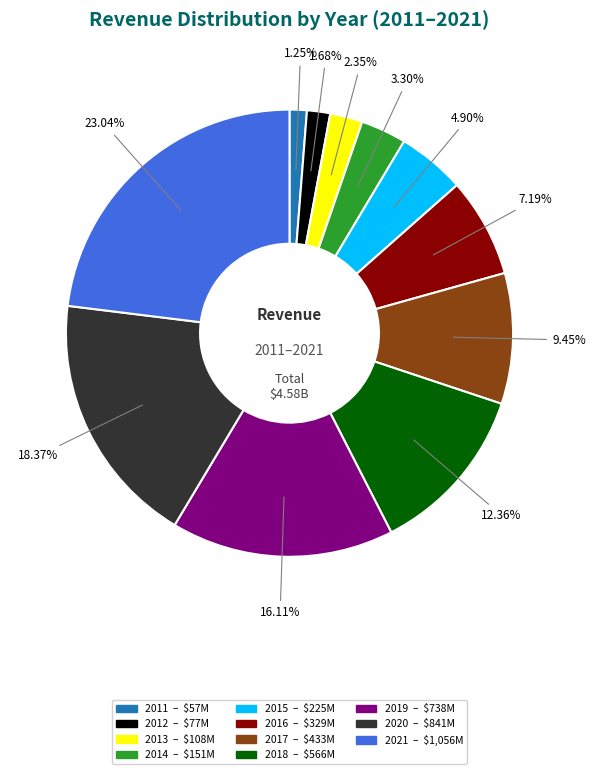

Does any single category account for the majority?

No